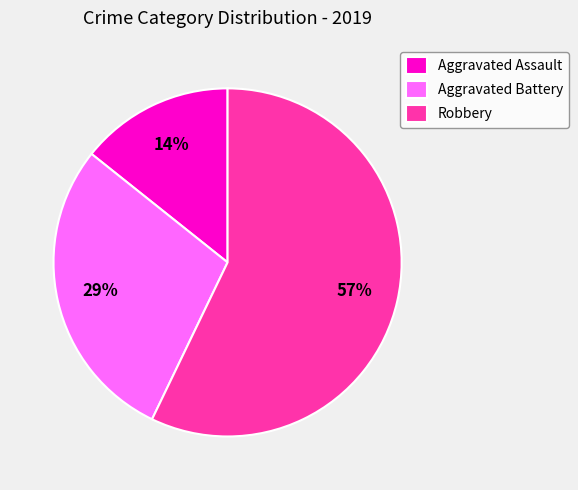

Is the sum of Aggravated Assault and Aggravated Battery greater than half?

No